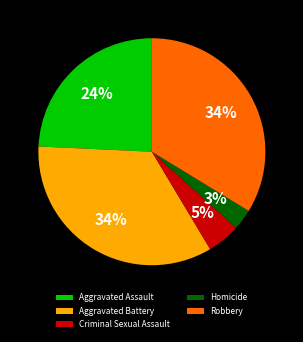

How many slices are in this pie chart?

5